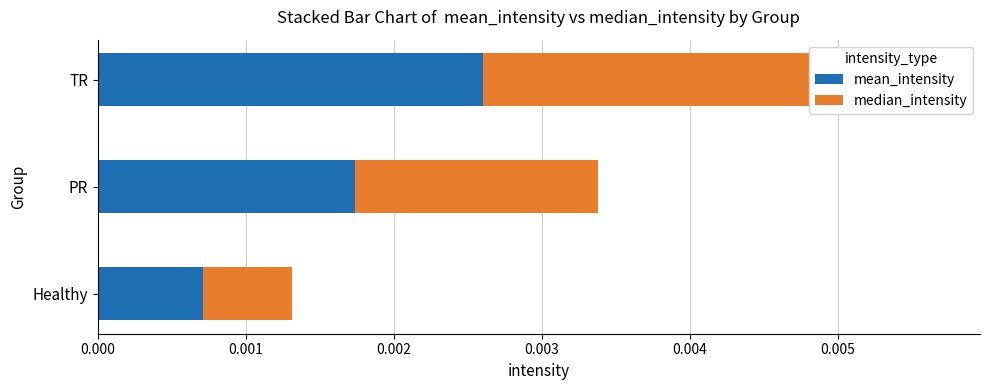

The mean_intensity series shows 0.0 at PR. True or false?

False